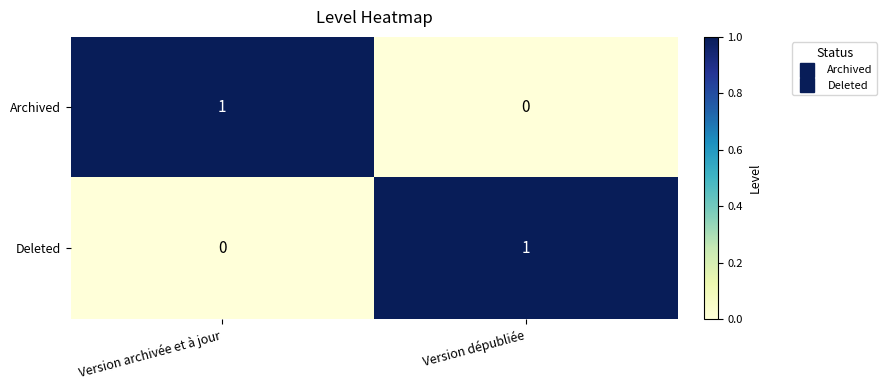

At which label is Archived closest to 0?

Version dépubliée